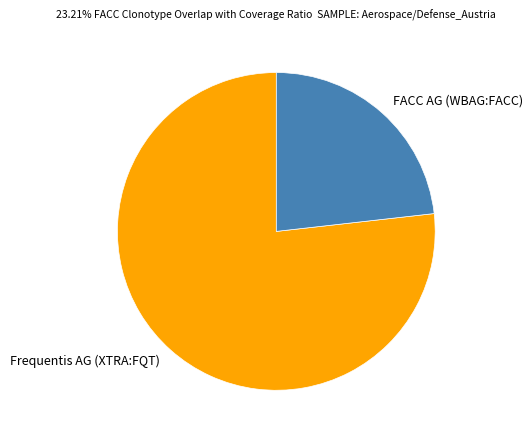

Do FACC AG (WBAG:FACC) and Frequentis AG (XTRA:FQT) together represent more than half of the pie?

Yes